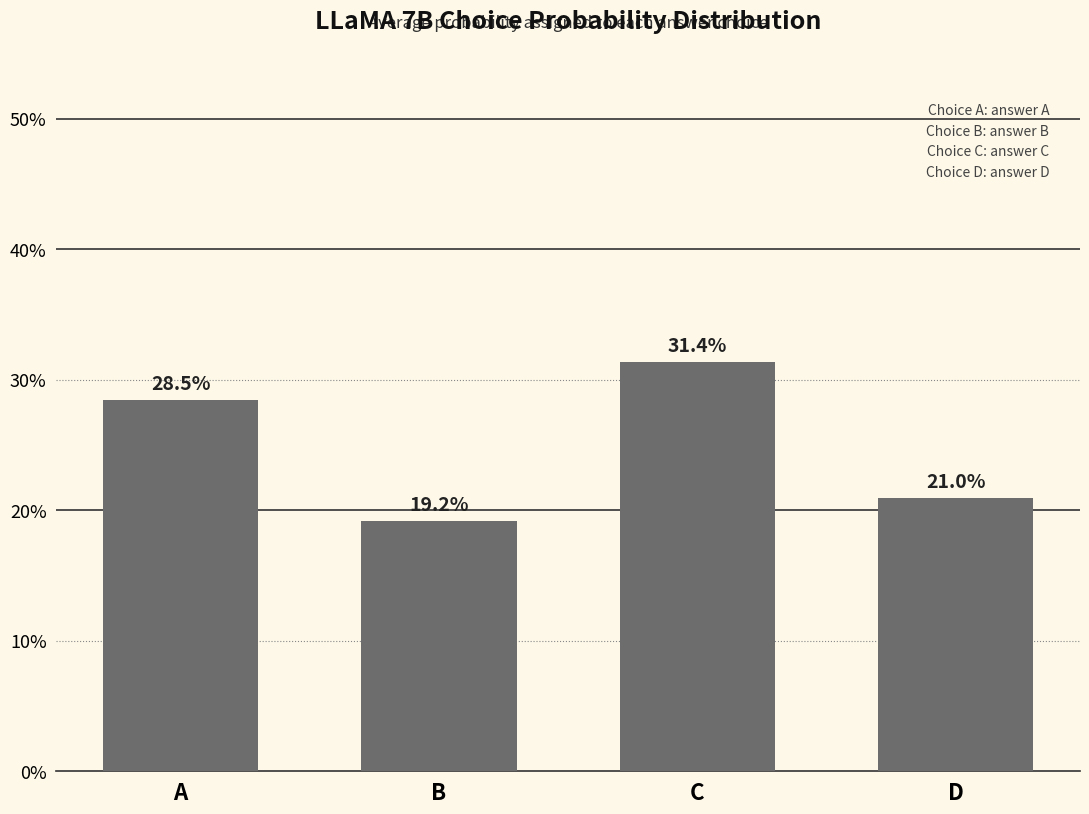

List the labels in order of value, largest first.

C, A, D, B